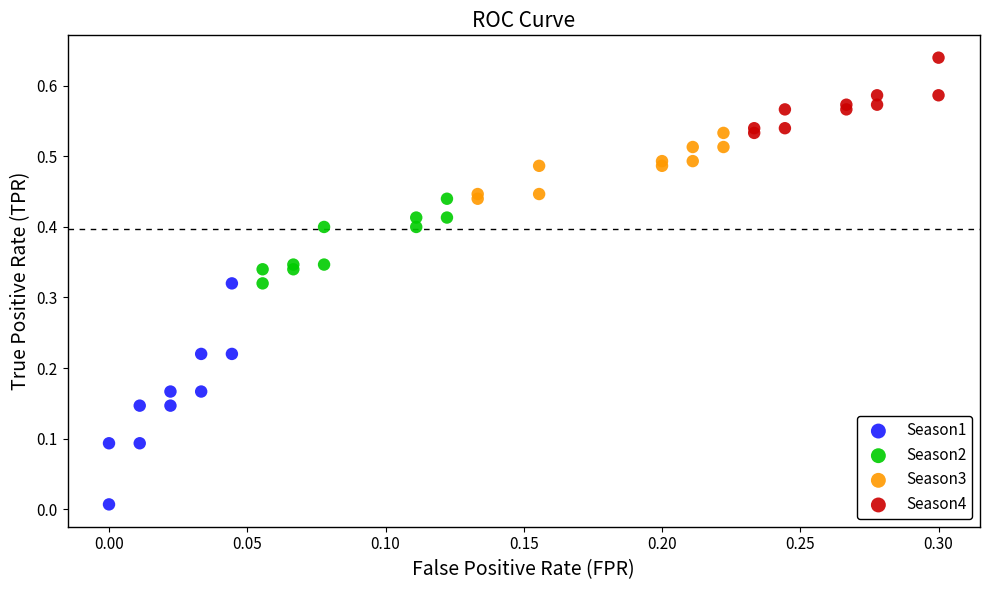

Which series contains the lowest Y value?

Season1